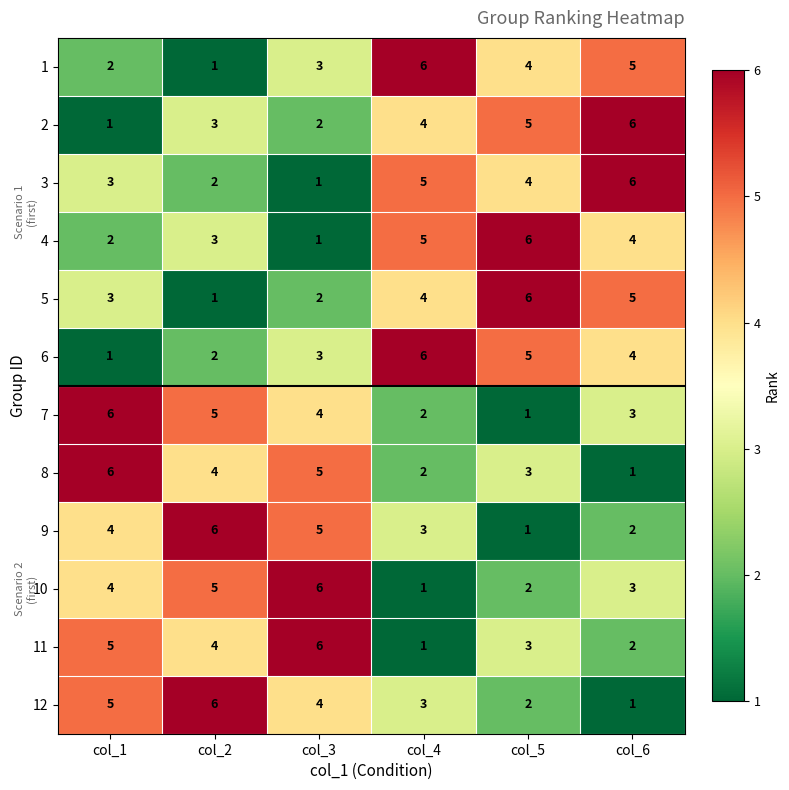

What is the difference between the highest and lowest values at col_2?

5